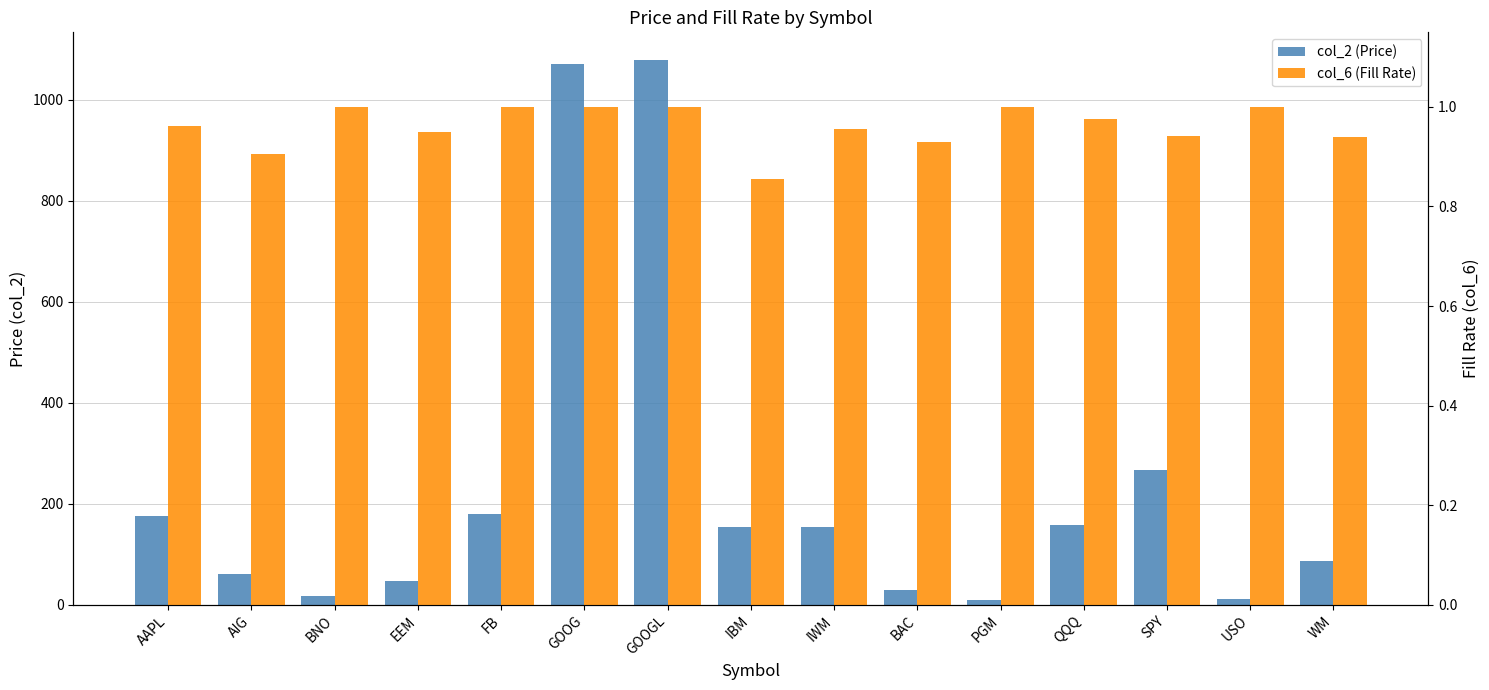

Does the chart contain any negative values?

No